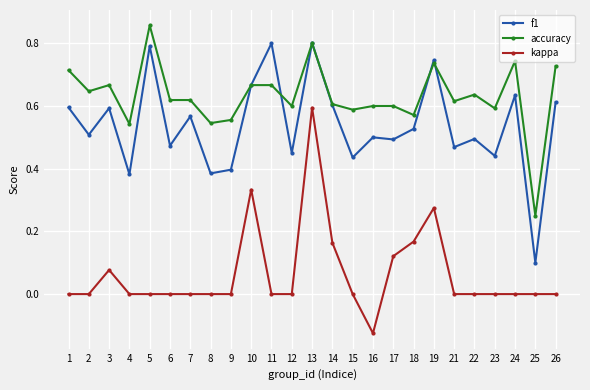

Which label corresponds to the smallest value in the chart?

16